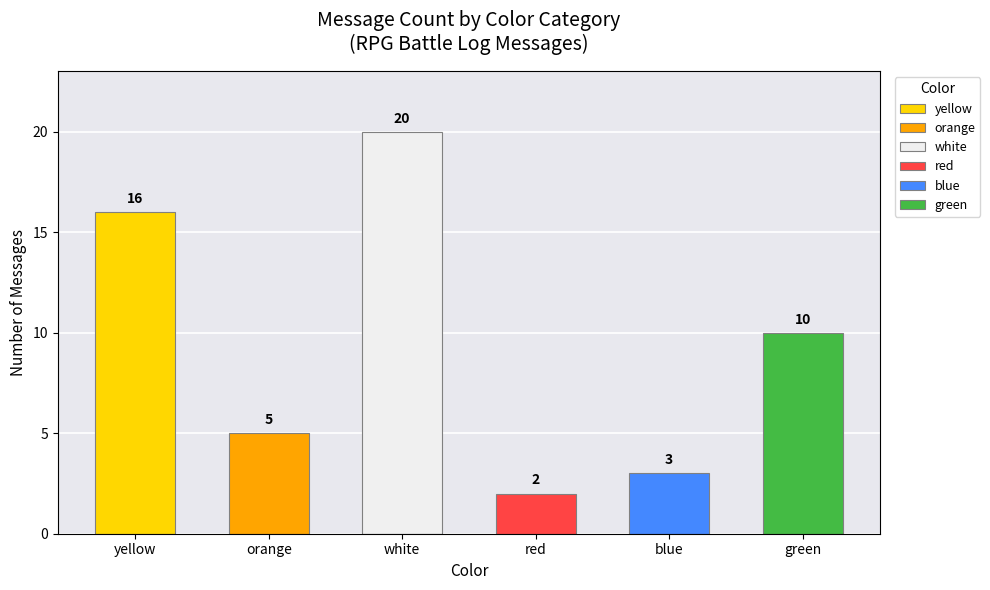

Rank the categories by value from highest to lowest.

white, yellow, green, orange, blue, red